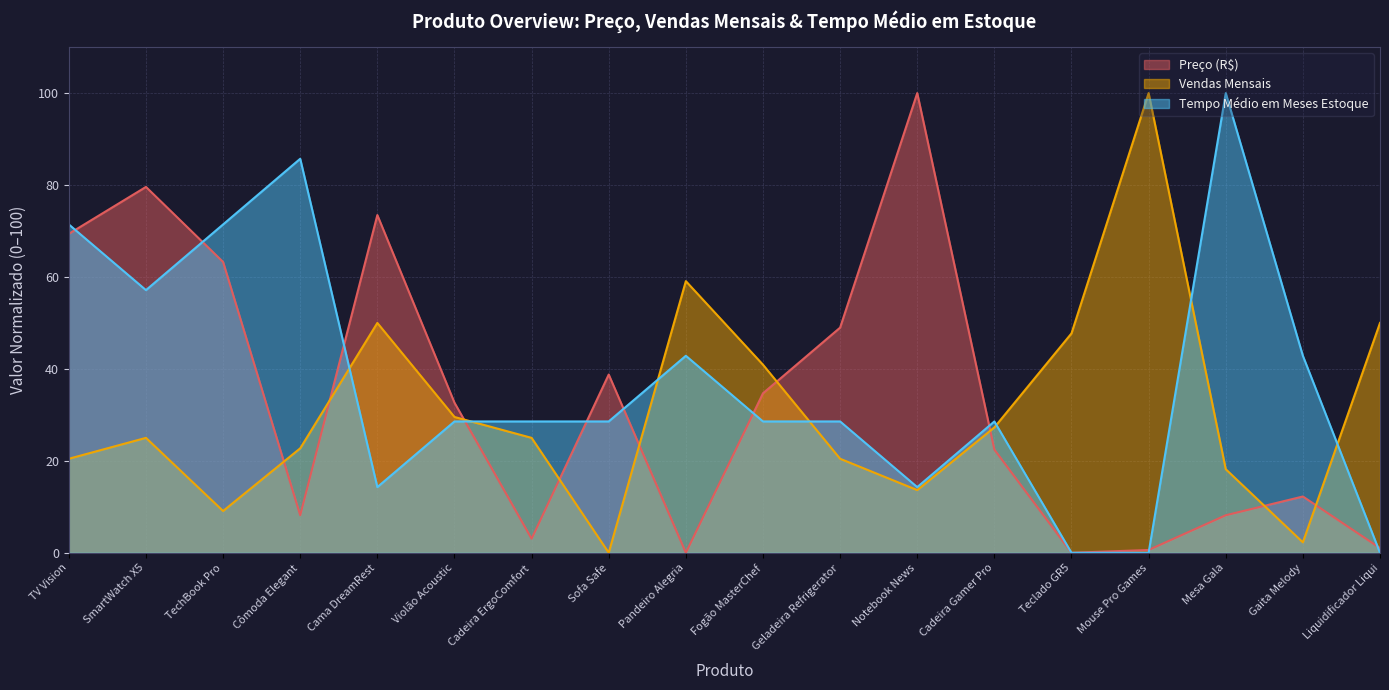

Which category has the highest value in the Tempo_Medio_Em_Meses_Estoque series?

Mesa Gala